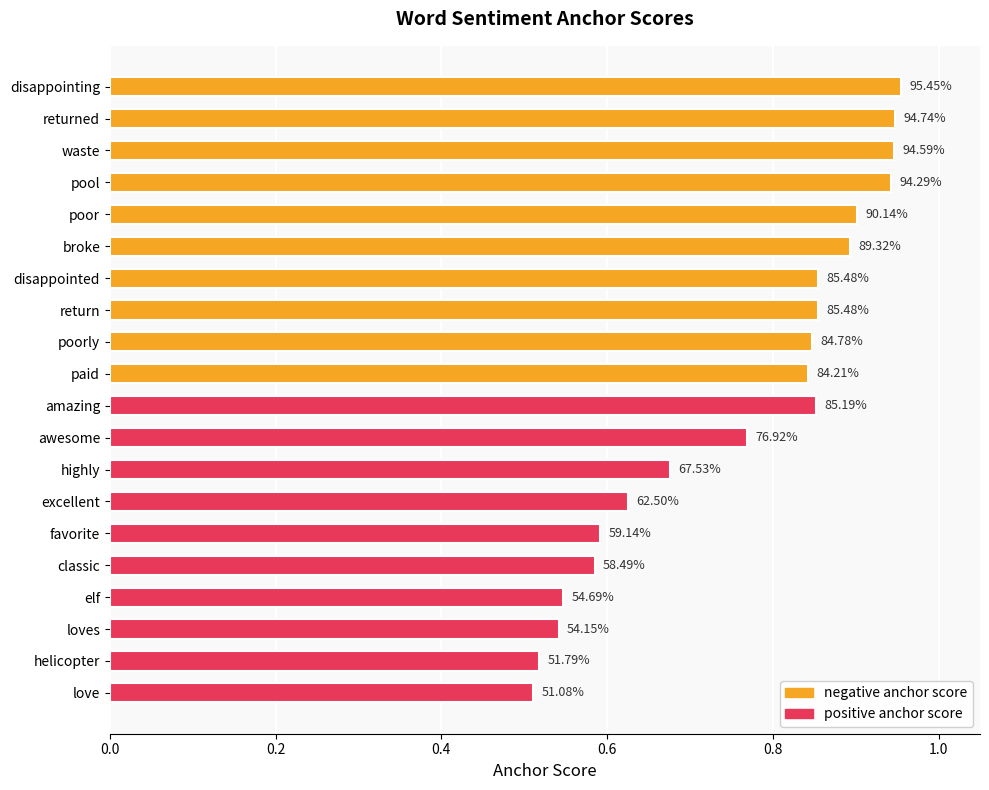

How many bars are there in total?

20